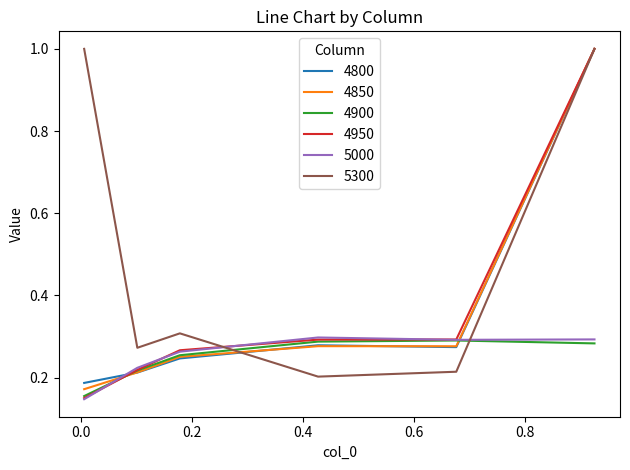

Which category has the highest value in the 5000 series?

0.4273972602739726